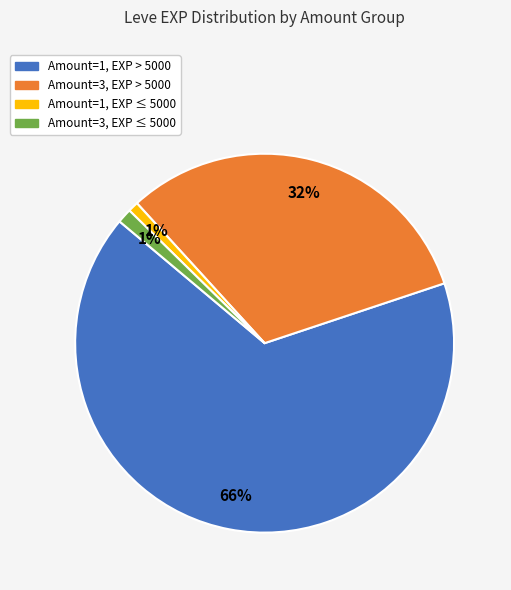

Does any single category account for the majority?

Yes